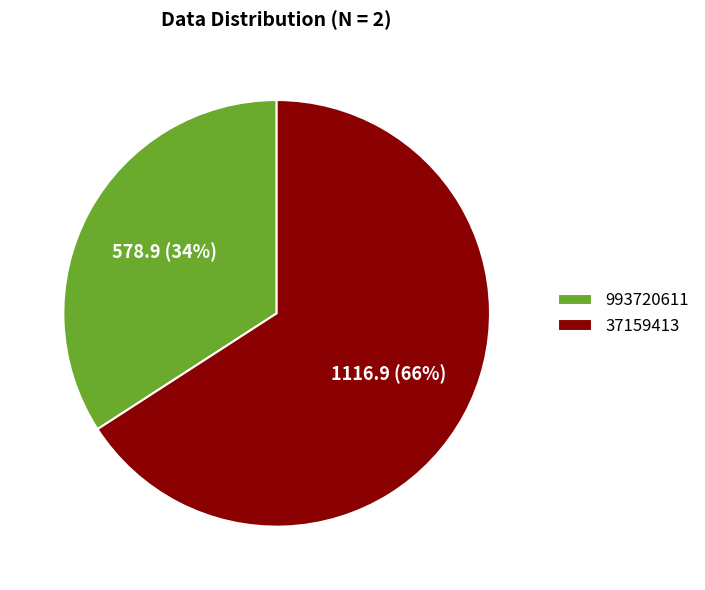

Which category has the biggest portion of the pie?

37159413